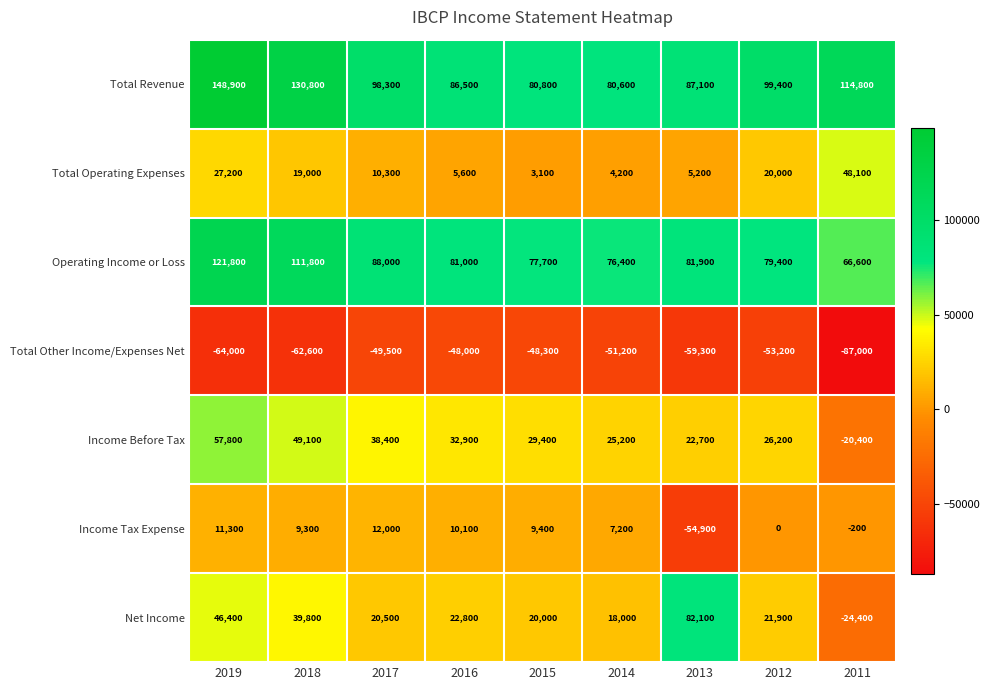

What is the spread (max minus min) of values at 2017?

147800